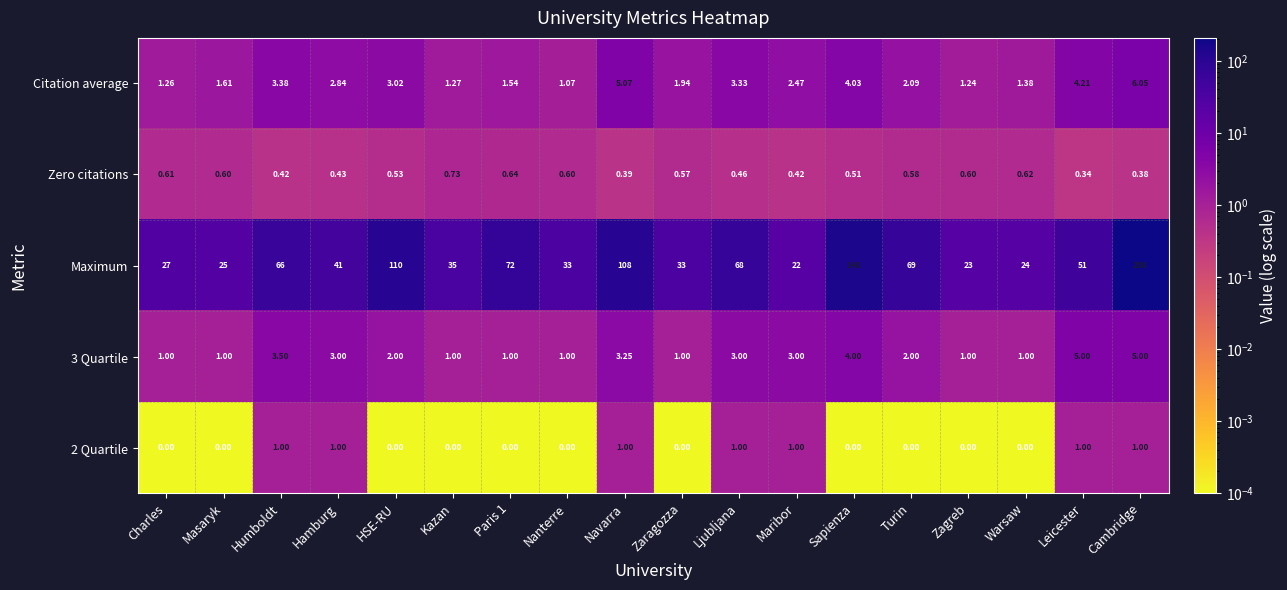

At which label does Maximum reach its minimum?

Maribor